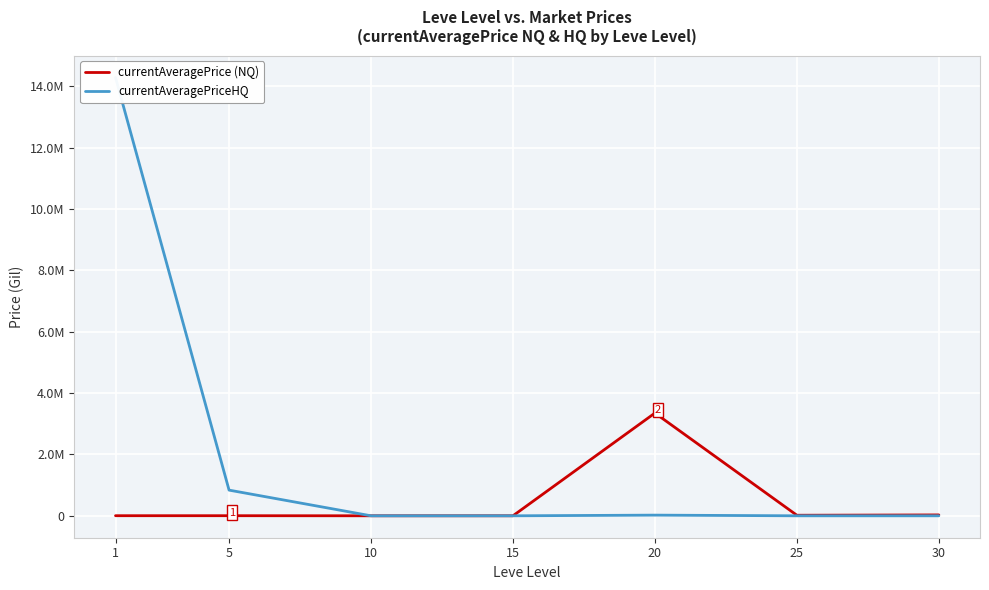

What is the value of the currentAveragePrice (NQ) point at the 4th from the left?

999.0